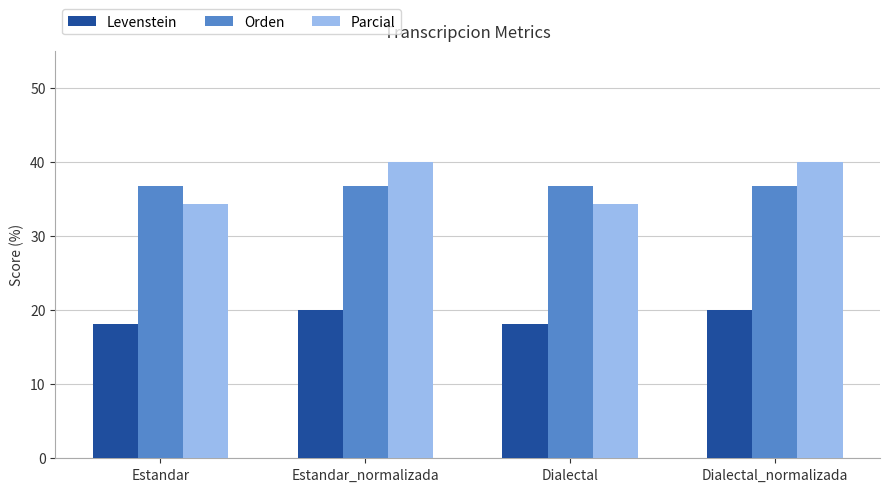

What position from the right is Estandar?

4